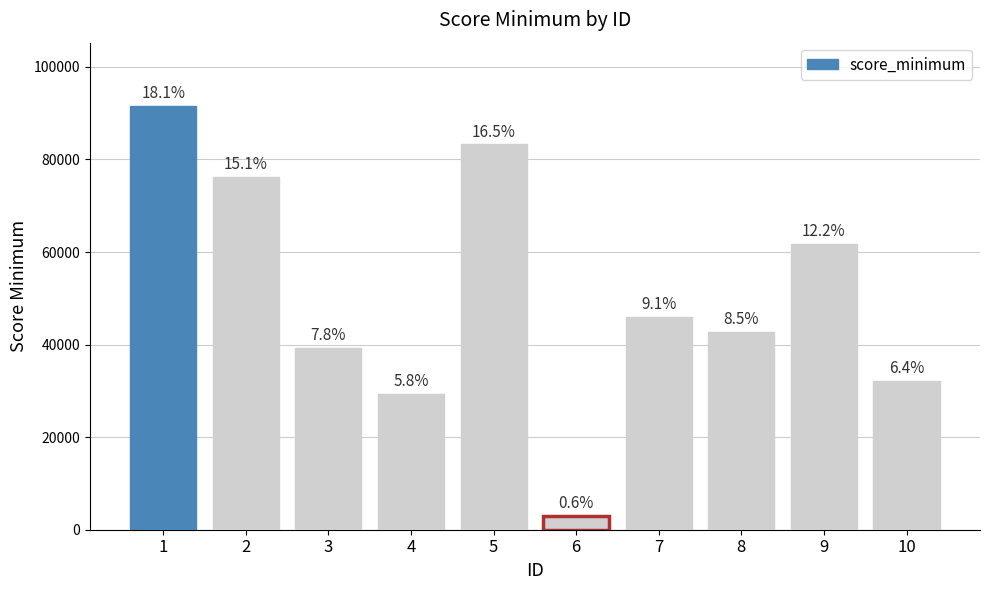

How many bars are there in total?

10